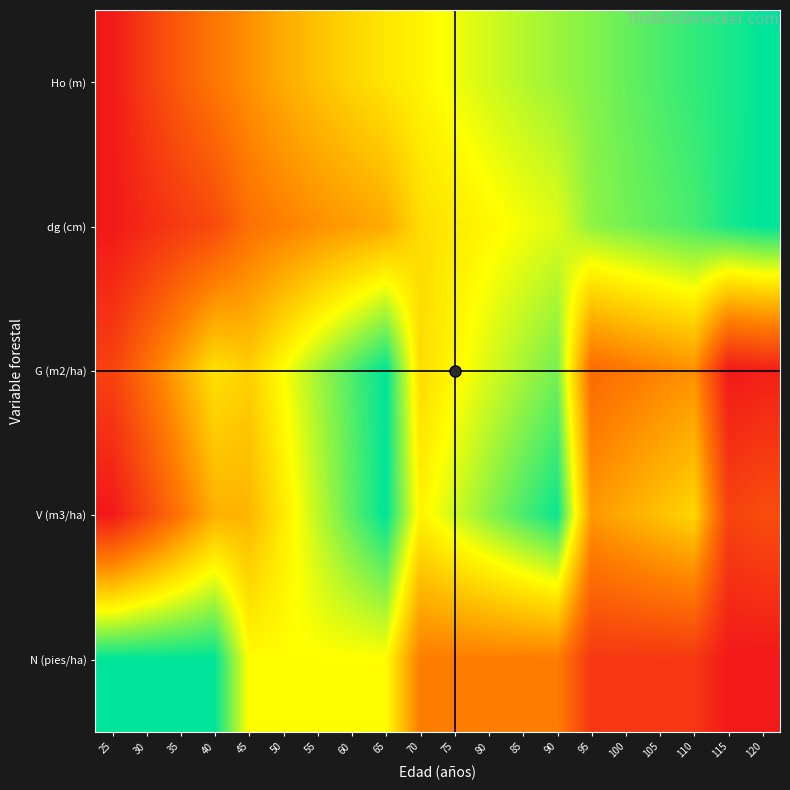

At how many categories does at least one series exceed 0?

20